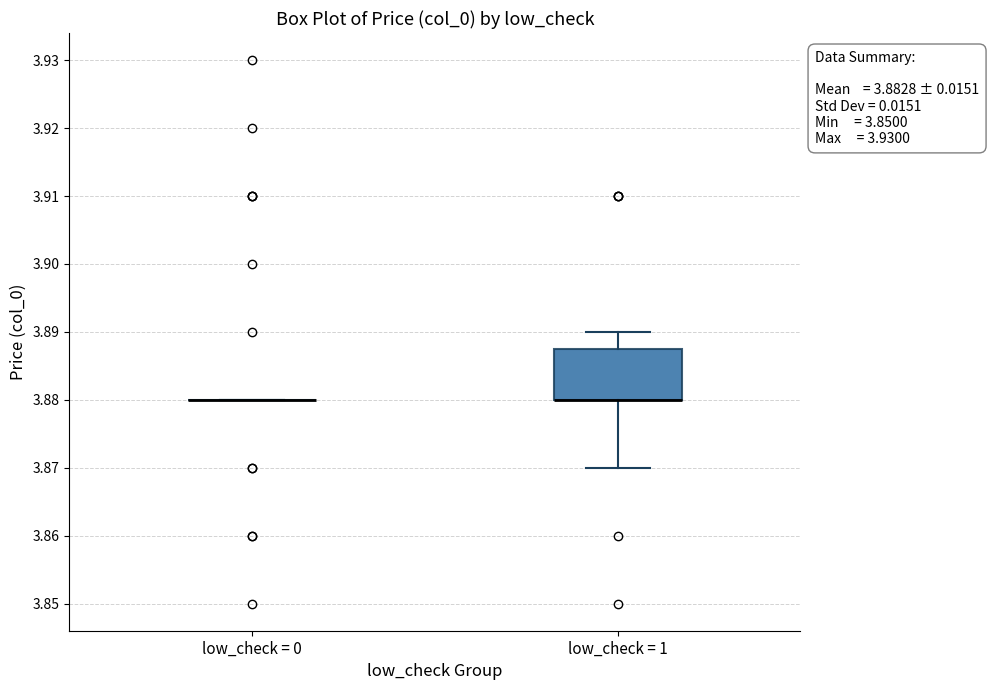

Reading left to right, transcribe this box plot: for each box, give where its median line is, the range the box spans, and where its two whiskers end, as read against the y-axis. The values are not printed on the chart, so give them approximately, as read against the axis.

low_check = 0: box collapsed to a line at 3.880, whiskers 3.880 to 3.880
low_check = 1: median 3.880 (drawn on the box's lower edge), box 3.880 to 3.888, whiskers 3.870 to 3.890